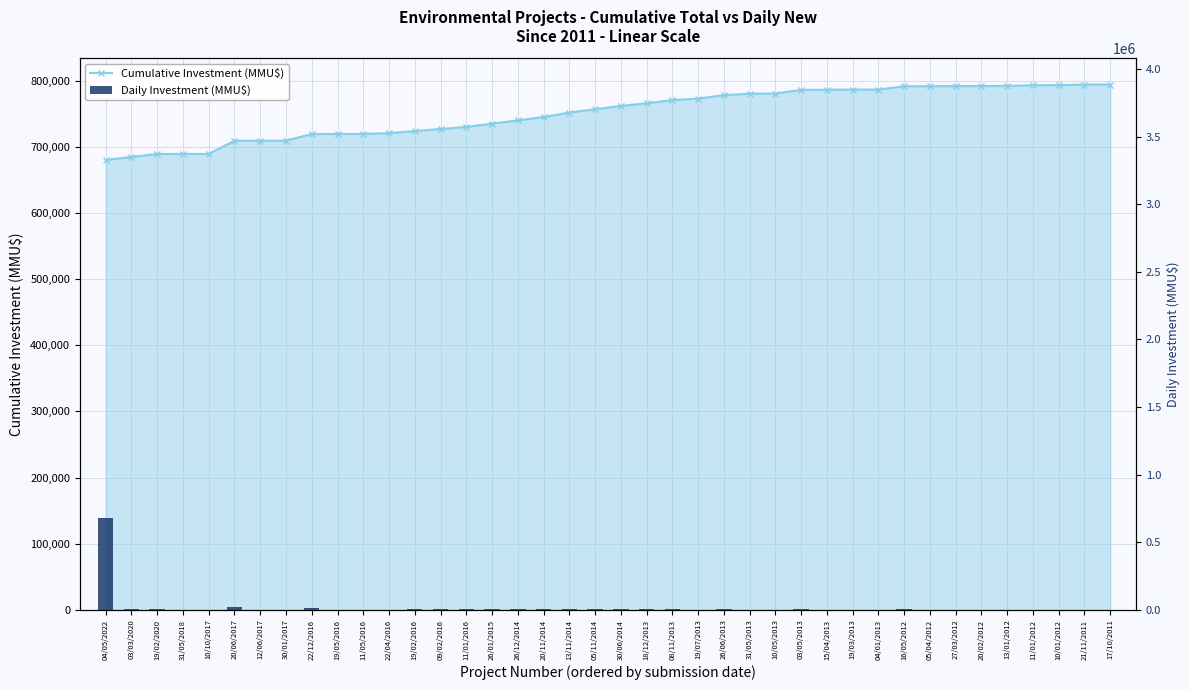

Between 03/03/2020 and 15/04/2013, which series saw the biggest shift?

Cumulative Investment (MMU$)